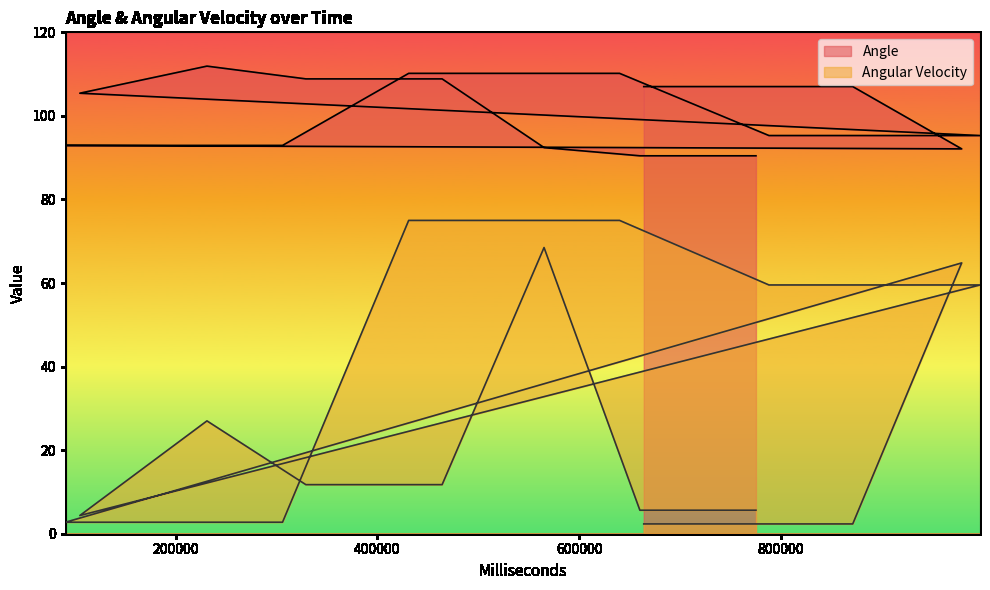

Reading right to left, transcribe all the data shown in this chart.

Angle: 775091=90.5	660093=90.5	565118=92.4	464122=108.9	329100=108.9	231098=111.9	105126=105.4	997102=95.3	872947=95.3	787970=95.3	639981=110.2	534995=110.2	430985=110.2	305988=92.9	203989=92.9	90958=92.9	978957=92.1	870992=107.0	772929=107.0	663923=107.0
Angular Velocity: 775091=5.6	660093=5.6	565118=68.5	464122=11.7	329100=11.7	231098=27.0	105126=4.4	997102=59.5	872947=59.5	787970=59.5	639981=75.0	534995=75.0	430985=75.0	305988=2.8	203989=2.8	90958=2.8	978957=64.8	870992=2.3	772929=2.3	663923=2.3